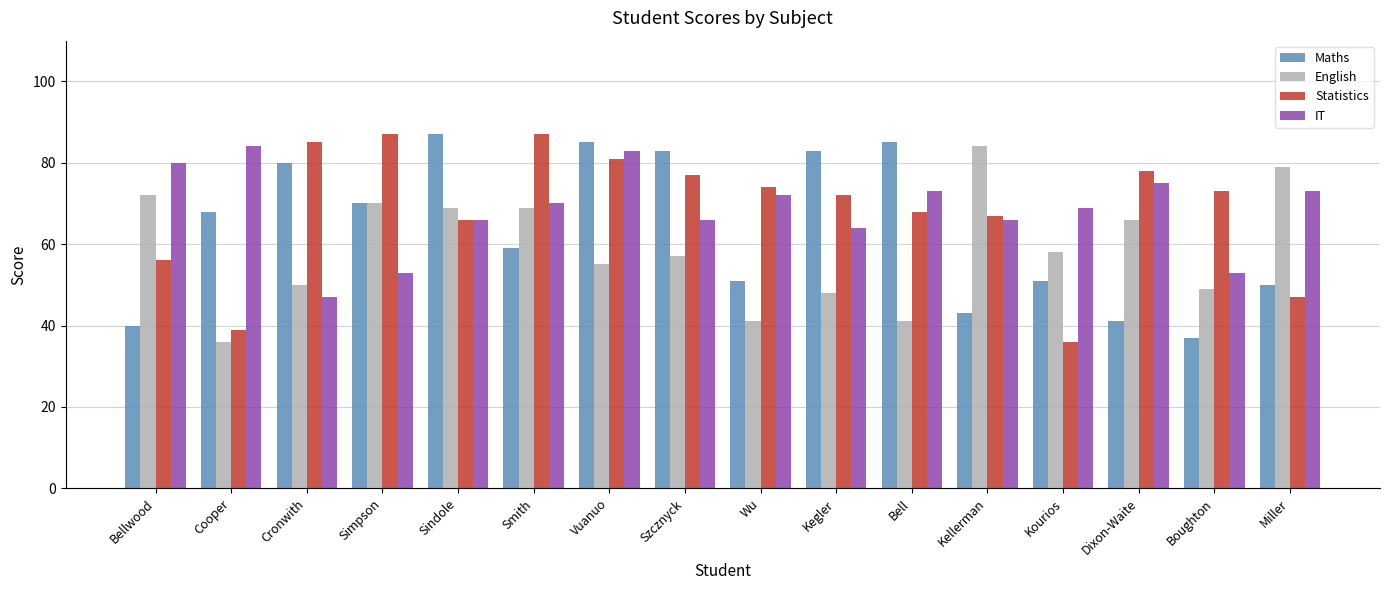

Reading right to left, extract all data points from this chart.

Maths: Miller=50	Boughton=37	Dixon-Waite=41	Kourios=51	Kellerman=43	Bell=85	Kegler=83	Wu=51	Szcznyck=83	Vuanuo=85	Smith=59	Sindole=87	Simpson=70	Cronwith=80	Cooper=68	Bellwood=40
English: Miller=79	Boughton=49	Dixon-Waite=66	Kourios=58	Kellerman=84	Bell=41	Kegler=48	Wu=41	Szcznyck=57	Vuanuo=55	Smith=69	Sindole=69	Simpson=70	Cronwith=50	Cooper=36	Bellwood=72
Statistics: Miller=47	Boughton=73	Dixon-Waite=78	Kourios=36	Kellerman=67	Bell=68	Kegler=72	Wu=74	Szcznyck=77	Vuanuo=81	Smith=87	Sindole=66	Simpson=87	Cronwith=85	Cooper=39	Bellwood=56
IT: Miller=73	Boughton=53	Dixon-Waite=75	Kourios=69	Kellerman=66	Bell=73	Kegler=64	Wu=72	Szcznyck=66	Vuanuo=83	Smith=70	Sindole=66	Simpson=53	Cronwith=47	Cooper=84	Bellwood=80